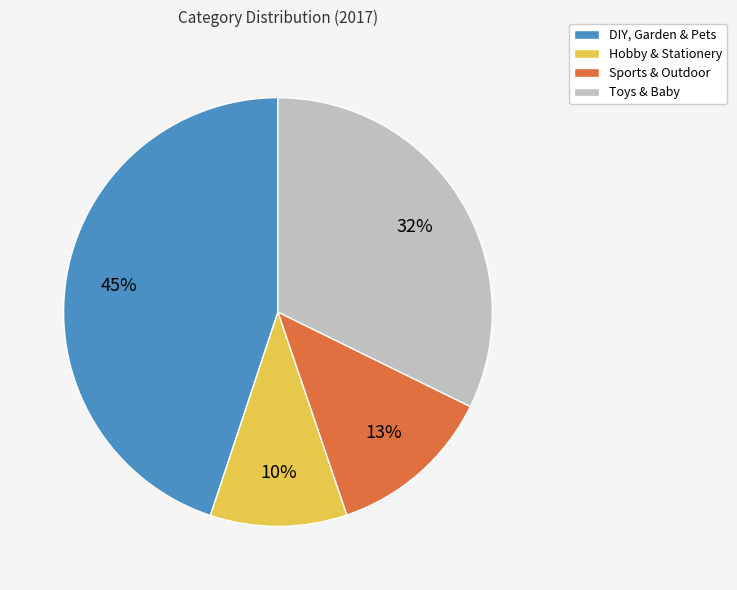

What is the largest slice in the pie chart?

DIY, Garden & Pets